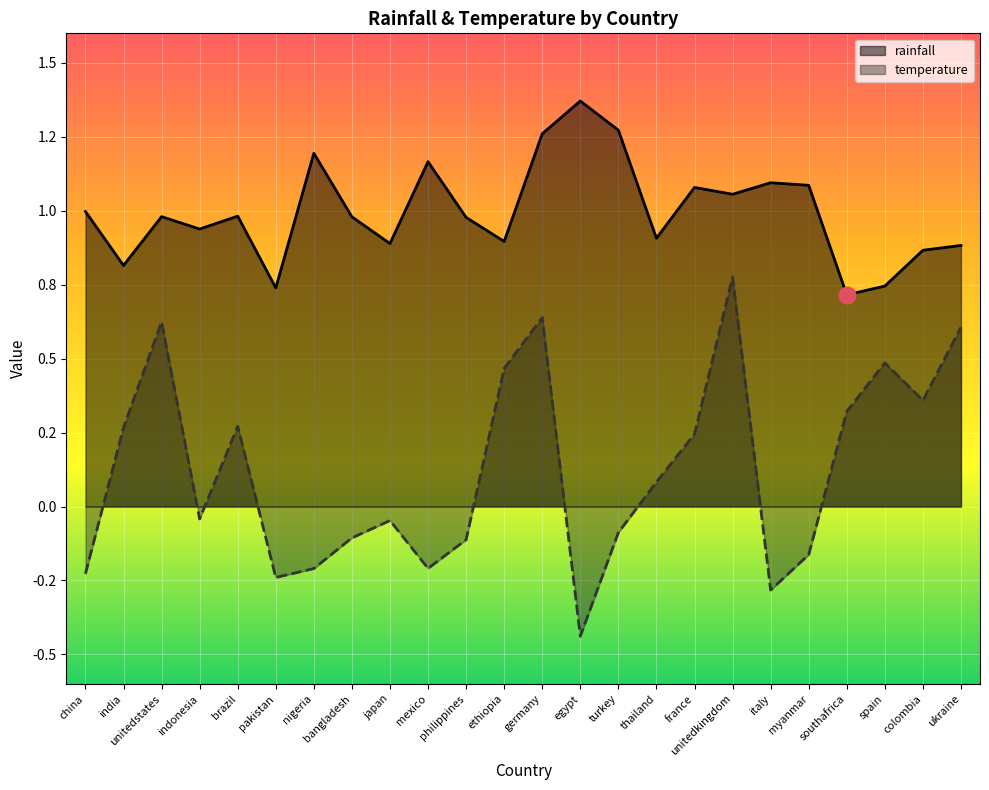

What is the difference between the rainfall values at philippines and southafrica?

0.3